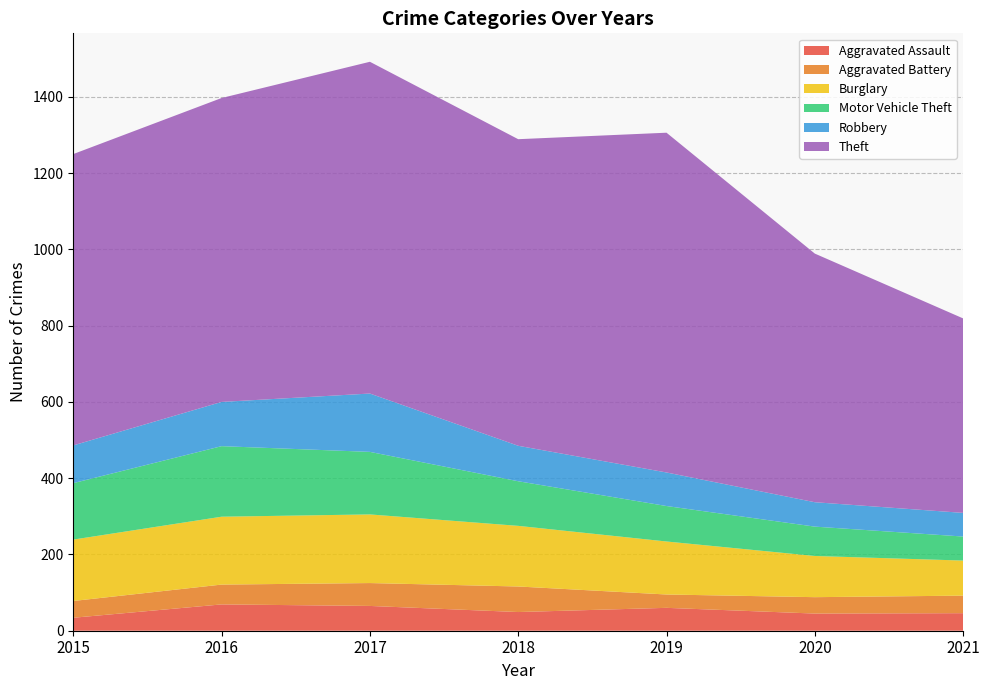

Reading left to right, transcribe all the data shown in this chart.

Aggravated Assault: 2015=34	2016=69	2017=65	2018=49	2019=60	2020=45	2021=46
Aggravated Battery: 2015=44	2016=52	2017=60	2018=67	2019=35	2020=43	2021=46
Burglary: 2015=161	2016=178	2017=180	2018=159	2019=139	2020=108	2021=92
Motor Vehicle Theft: 2015=148	2016=185	2017=164	2018=117	2019=93	2020=77	2021=63
Robbery: 2015=99	2016=116	2017=153	2018=93	2019=88	2020=64	2021=62
Theft: 2015=764	2016=797	2017=870	2018=804	2019=891	2020=652	2021=510